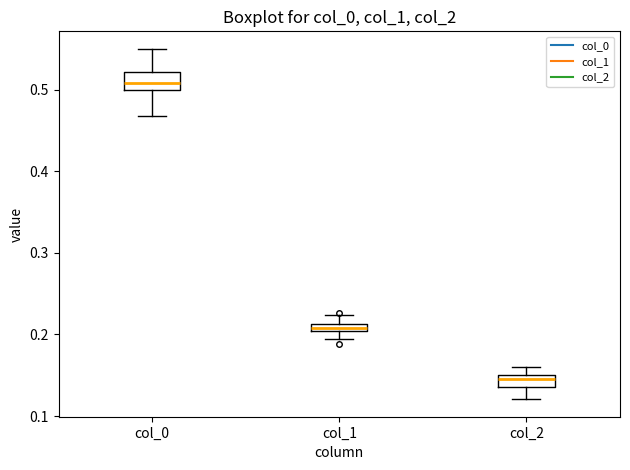

Which box's median line is the highest?

col_0